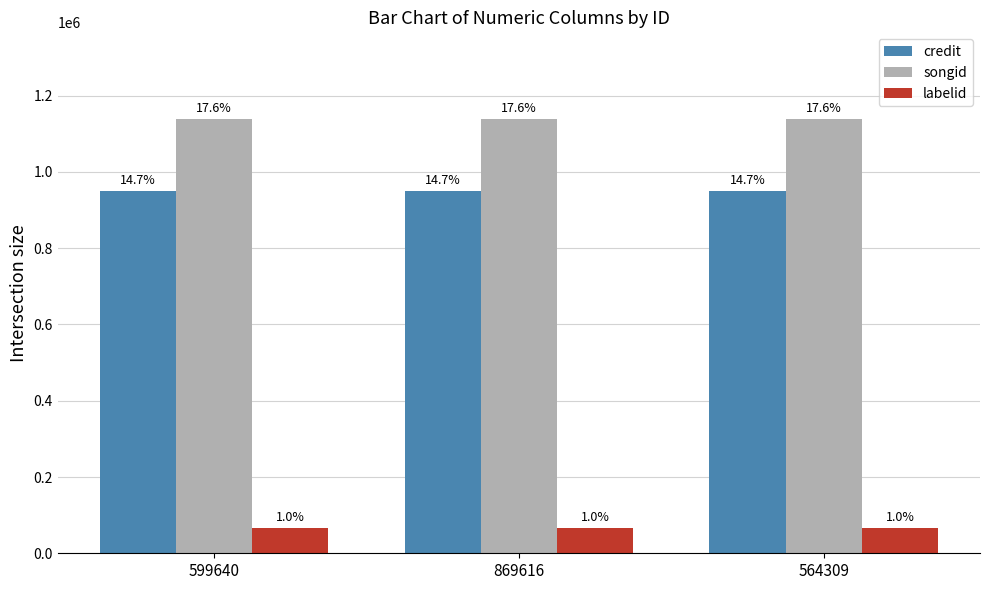

What is the value of the credit bar at the 2nd from the left?

948858